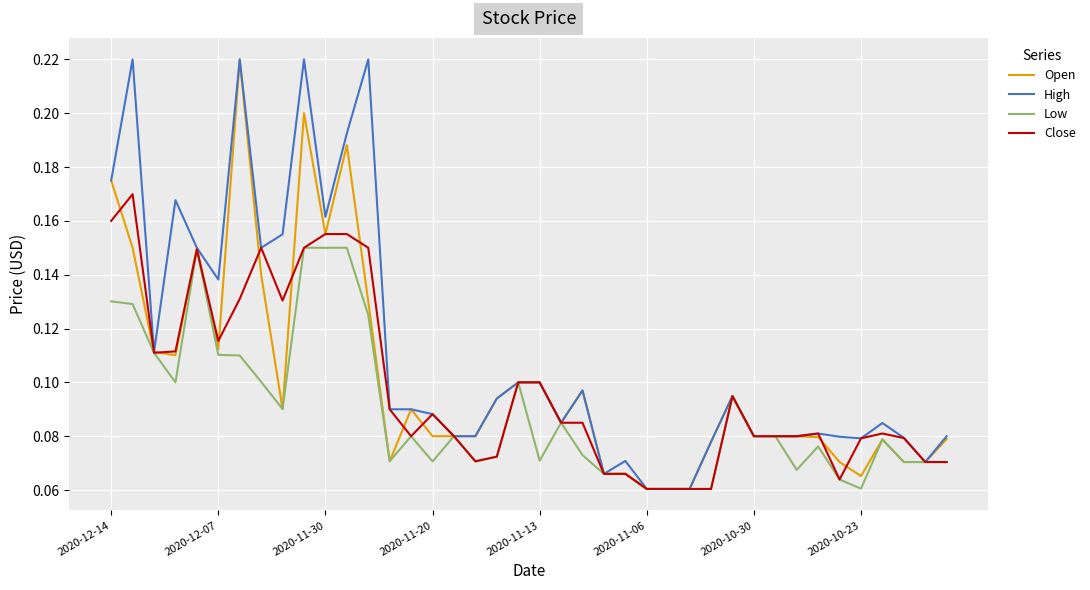

Which series has the largest total across all categories?

High